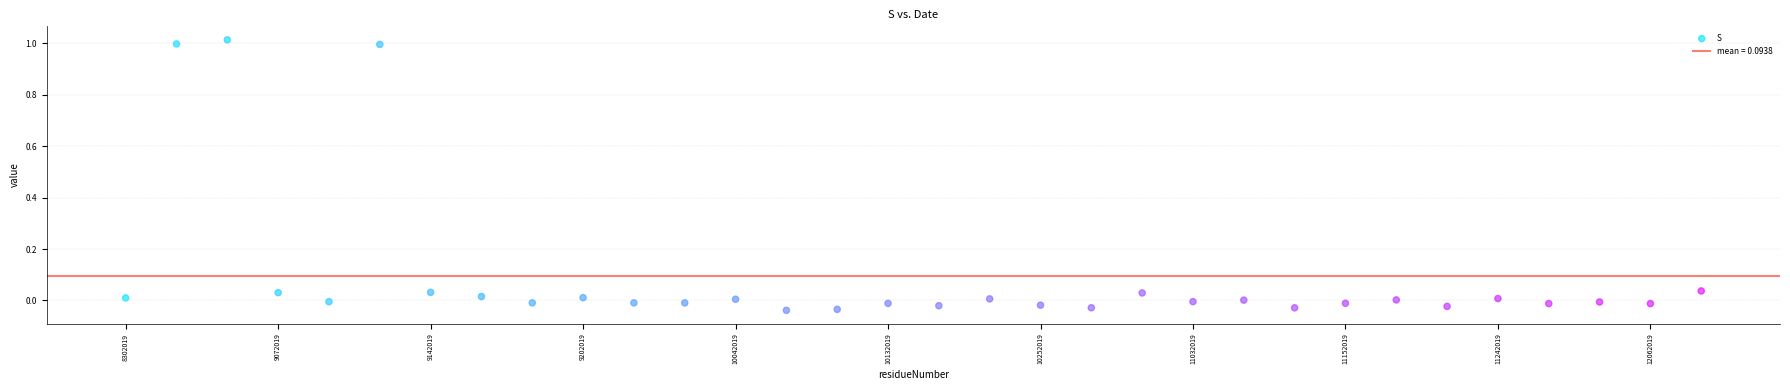

What is the range of Y values (max minus min)?

1.1